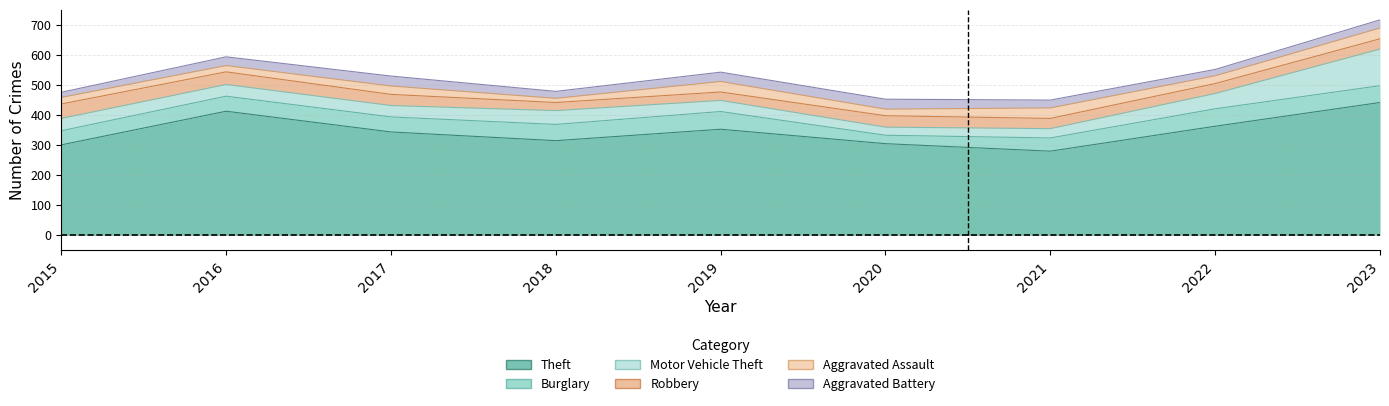

What is the highest value of the Aggravated Battery series?

33